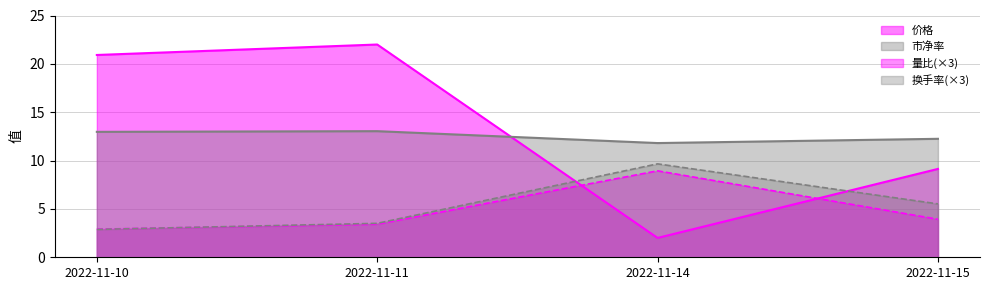

What is the lowest value of the 市净率 series?

11.8